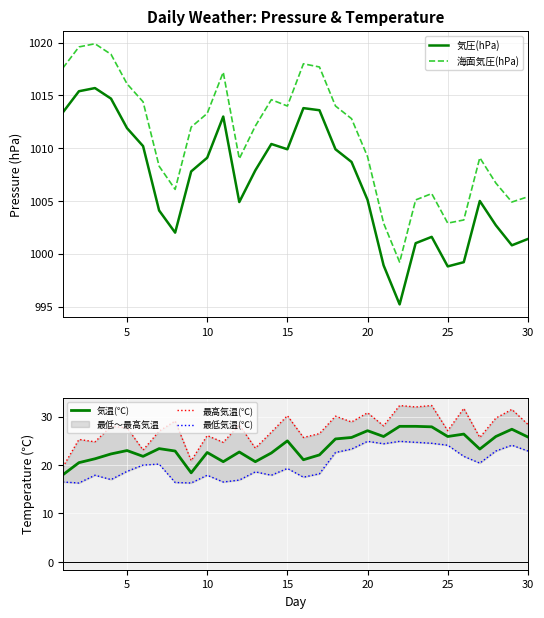

Reading right to left, transcribe all the data shown in this chart.

気圧(hPa): 1001.4	1000.8	1002.7	1005.0	999.2	998.8	1001.6	1001.0	995.2	998.9	1005.1	1008.7	1009.9	1013.6	1013.8	1009.9	1010.4	1007.9	1004.9	1013.0	1009.1	1007.8	1002.0	1004.1	1010.2	1011.9	1014.7	1015.7	1015.4	1013.4
海面気圧(hPa): 1005.4	1004.9	1006.7	1009.1	1003.2	1002.9	1005.7	1005.1	999.2	1002.9	1009.2	1012.8	1014.0	1017.7	1018.0	1014.0	1014.6	1012.1	1009.0	1017.2	1013.3	1012.0	1006.1	1008.3	1014.4	1016.1	1018.9	1019.9	1019.6	1017.6
気温(℃): 25.8	27.4	25.9	23.3	26.4	25.9	27.9	28.0	28.0	25.9	27.1	25.7	25.4	22.1	21.1	25.0	22.5	20.7	22.7	20.7	22.6	18.4	22.9	23.4	21.8	23.0	22.3	21.3	20.5	18.0
最高気温(℃): 28.4	31.5	29.7	25.7	31.7	27.1	32.3	32.0	32.3	28.1	30.8	28.9	30.1	26.5	25.7	30.2	26.8	23.5	28.3	24.7	26.1	20.9	29.1	27.0	23.1	27.7	28.0	24.8	25.3	19.6
最低気温(℃): 22.9	24.1	22.9	20.4	21.8	24.1	24.5	24.7	24.9	24.4	24.9	23.3	22.6	18.2	17.5	19.3	17.9	18.6	16.9	16.5	17.9	16.3	16.4	20.2	20.0	18.7	17.0	17.9	16.3	16.5